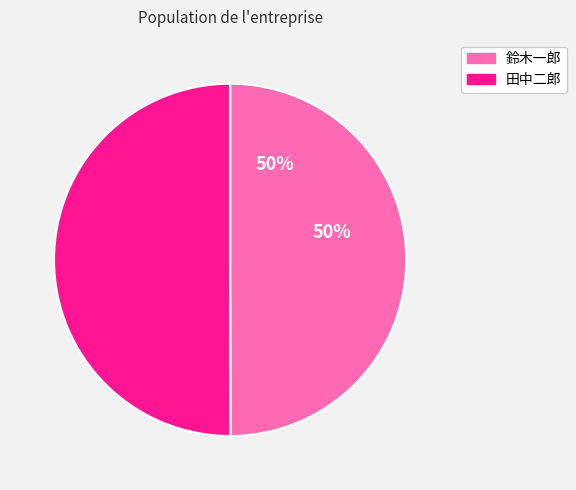

To the nearest percent, what portion does 田中二郎 represent?

50%